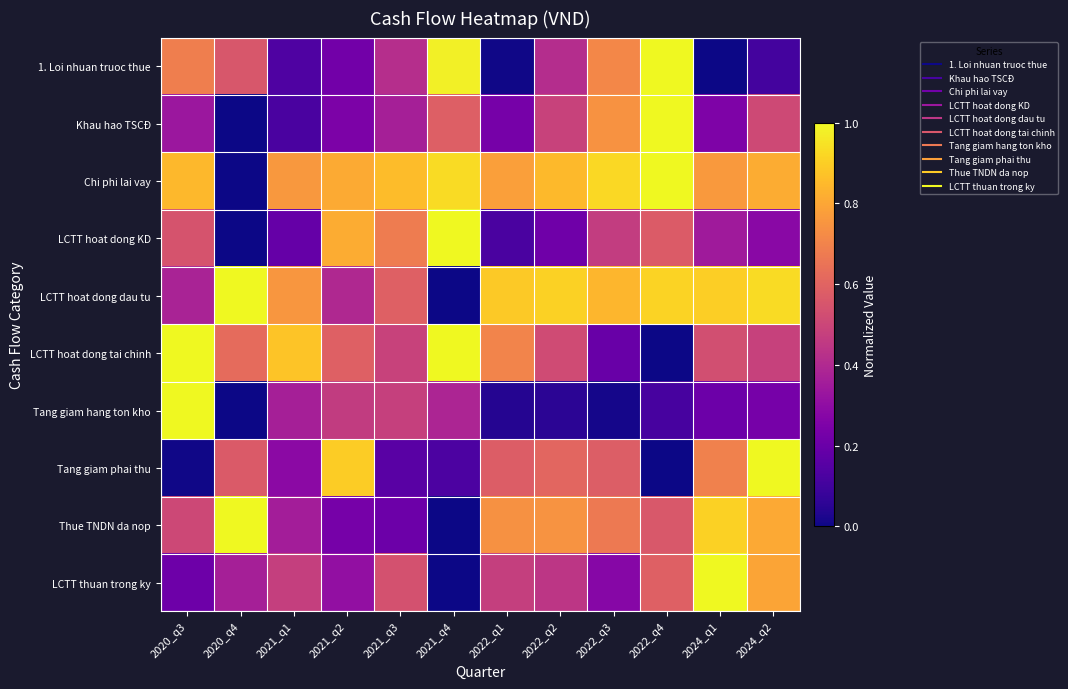

What is the difference between the highest and lowest values at 2021_q2?

0.7